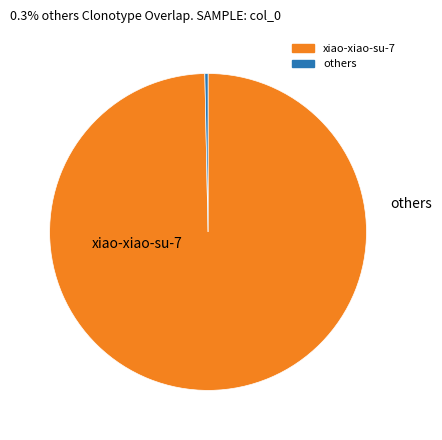

Is there any slice that represents more than half of the pie?

Yes